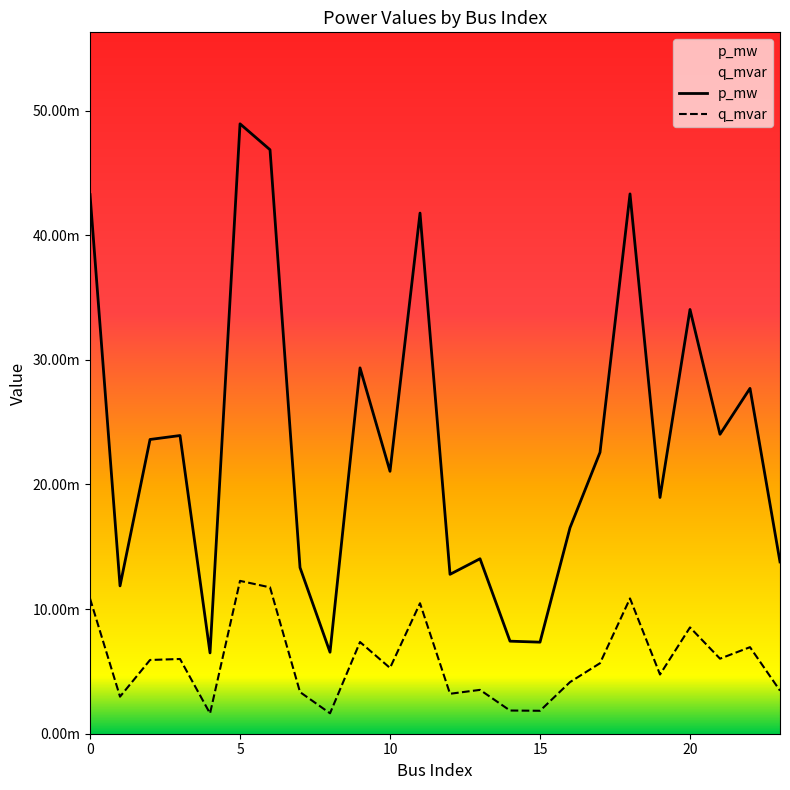

Rank the categories by p_mw value from lowest to highest.

4, 8, 15, 14, 1, 12, 7, 23, 13, 16, 19, 10, 17, 2, 3, 21, 22, 9, 20, 11, 0, 18, 6, 5